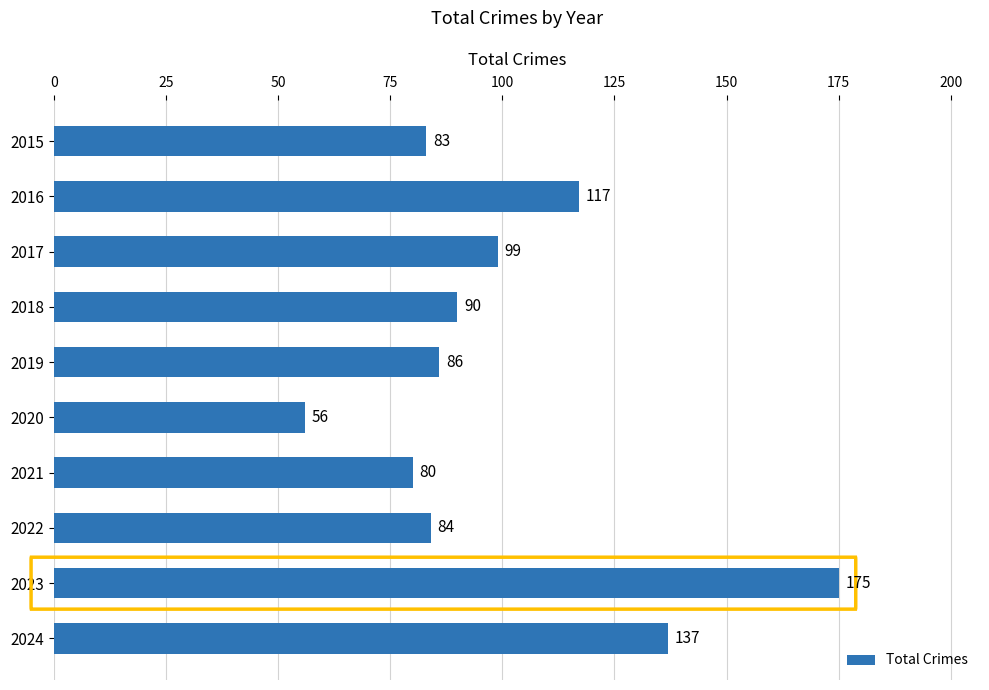

What is the sum of all values?

1007